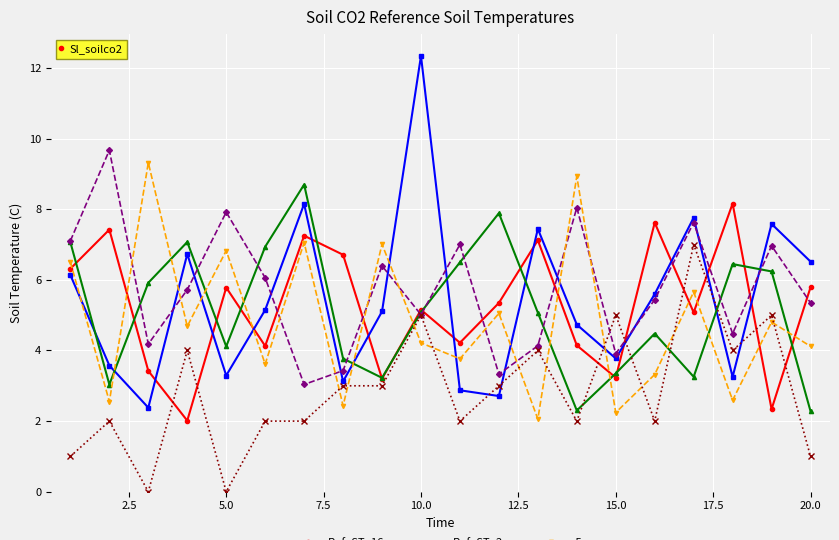

What is the maximum value shown in the chart?

12.3